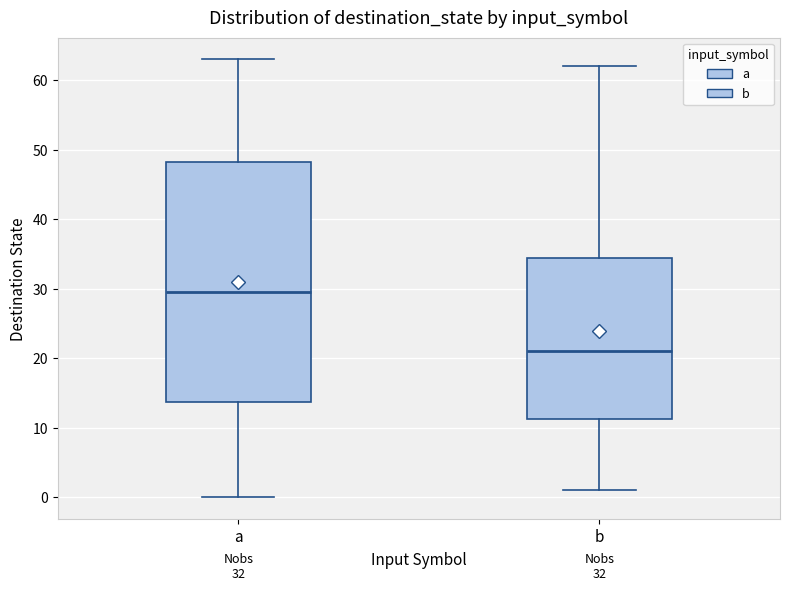

Which box's median line is the lowest?

b